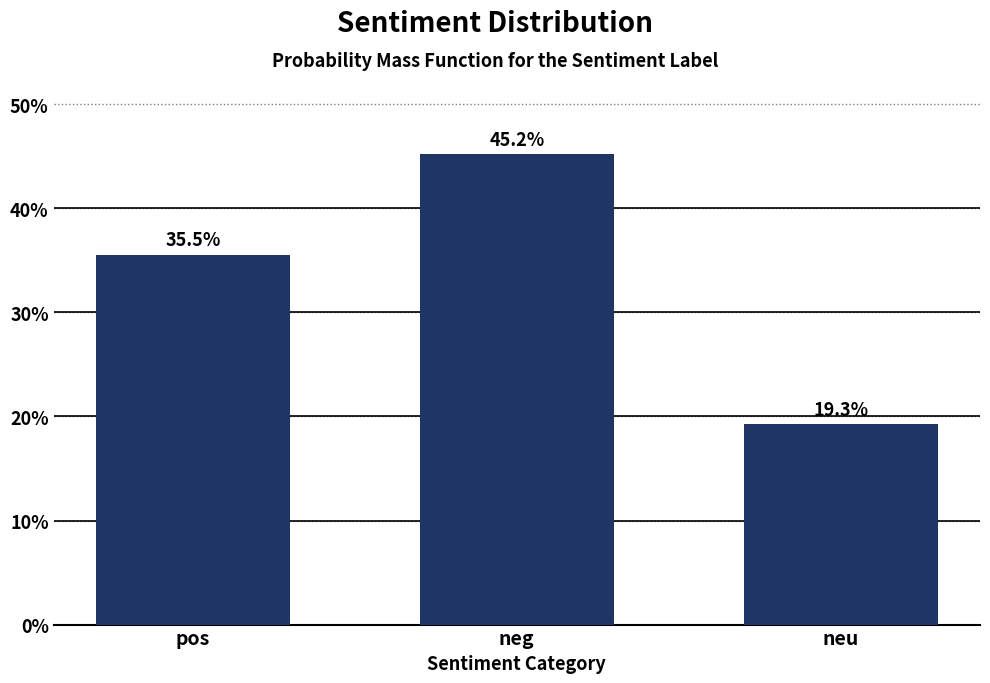

Reading left to right, list all the values displayed in this chart.

pos=35.5	neg=45.2	neu=19.3